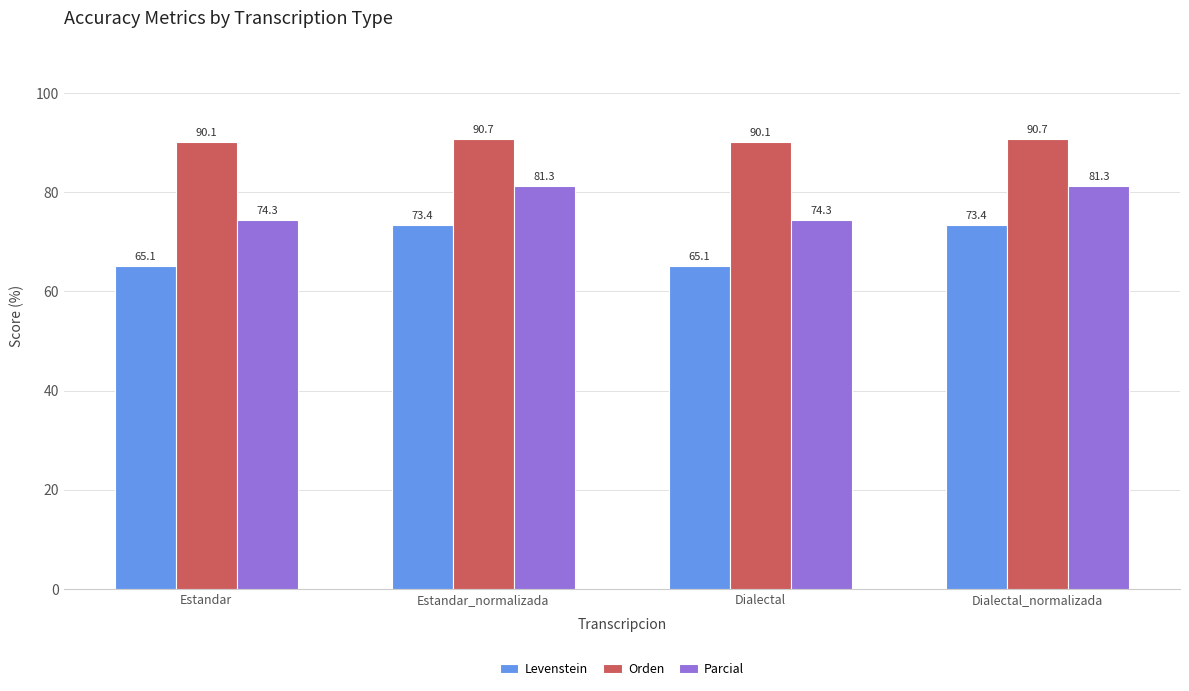

What is the value of the Parcial bar at the 1st from the left?

74.3